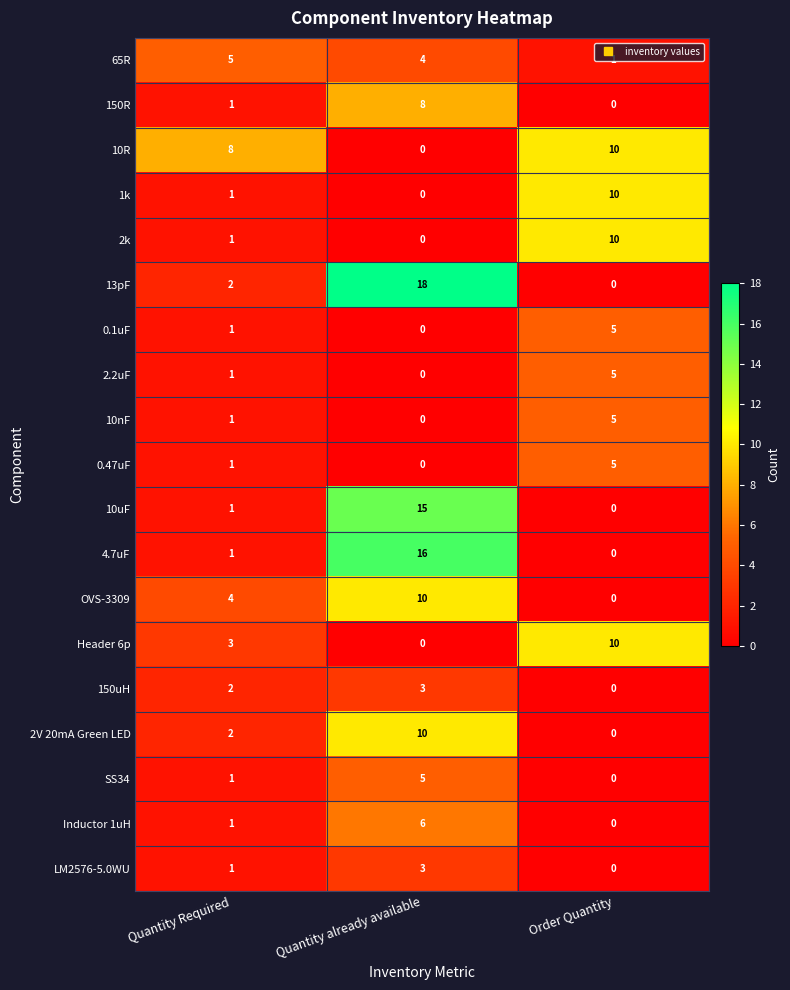

What is the difference between the maximum and minimum values in the 1k series?

10